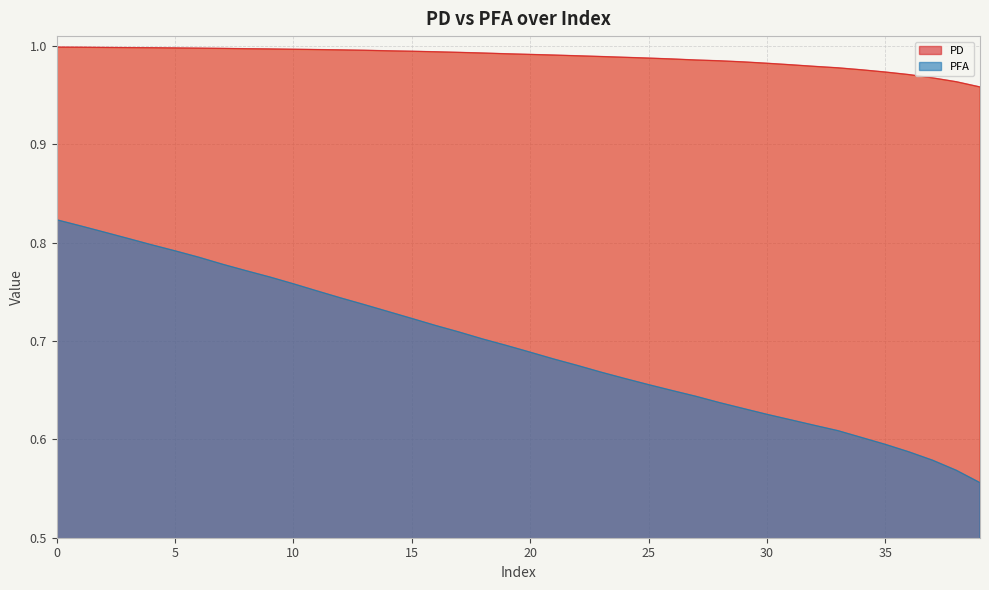

What is the approximate value of PFA at 23?

0.7